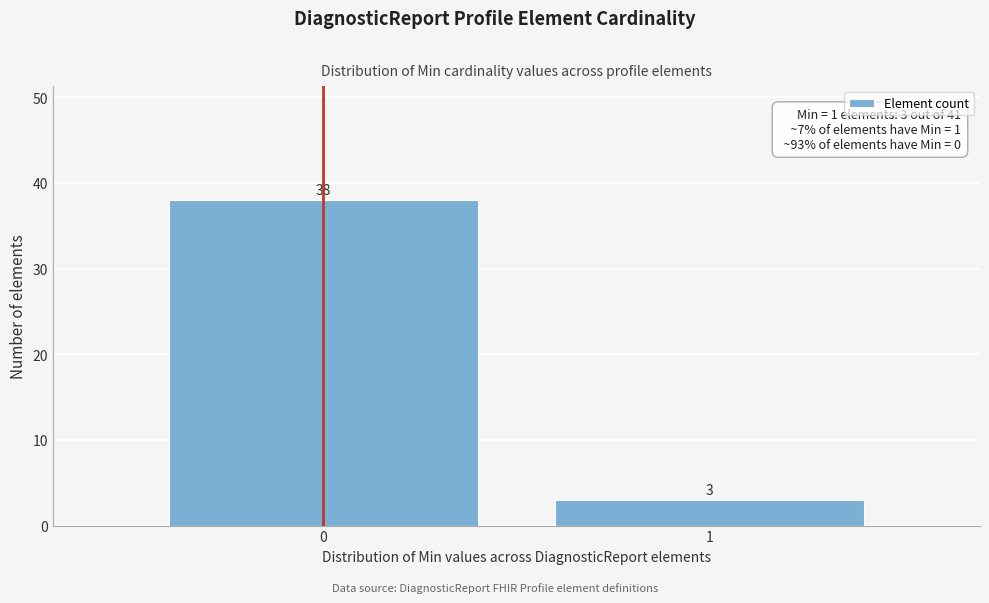

Reading left to right, transcribe all the data shown in this chart.

38	3